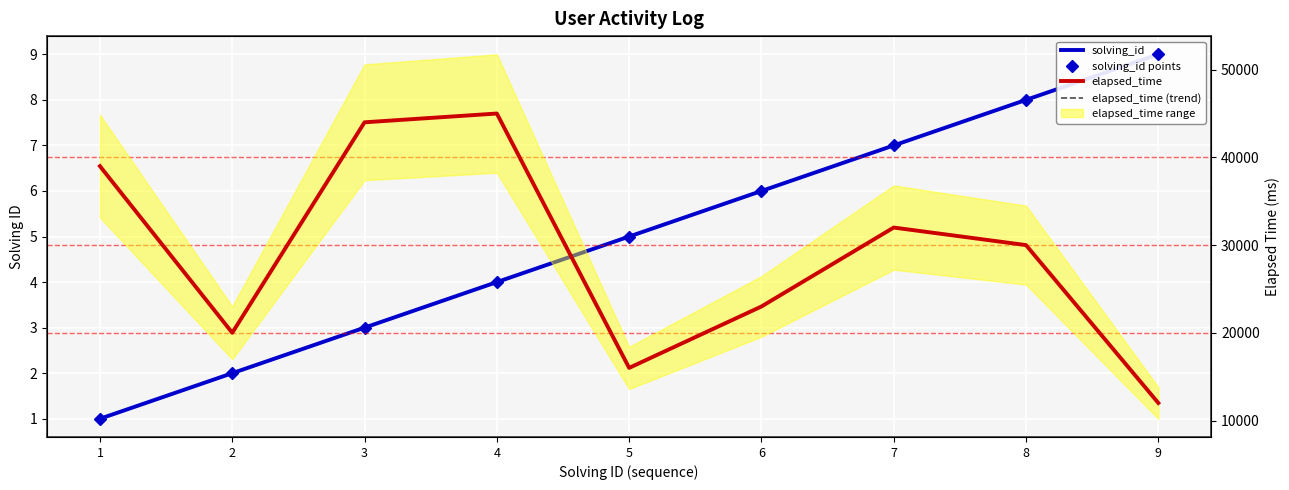

Which category has the highest value in the elapsed_time (trend) series?

4